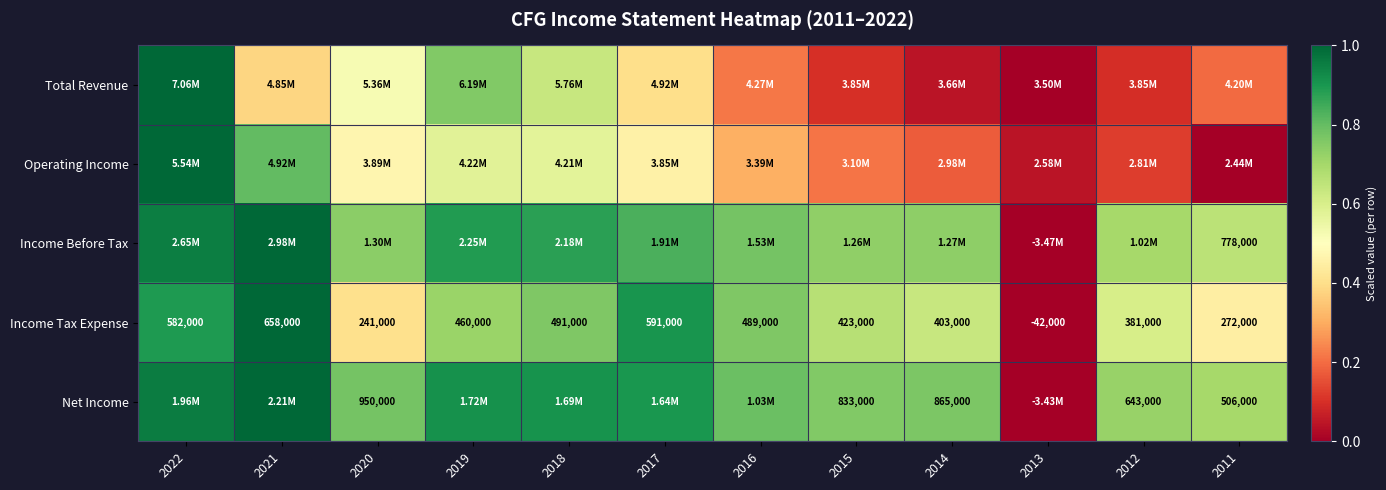

Which has a higher value, 2020 or 2021?

2020